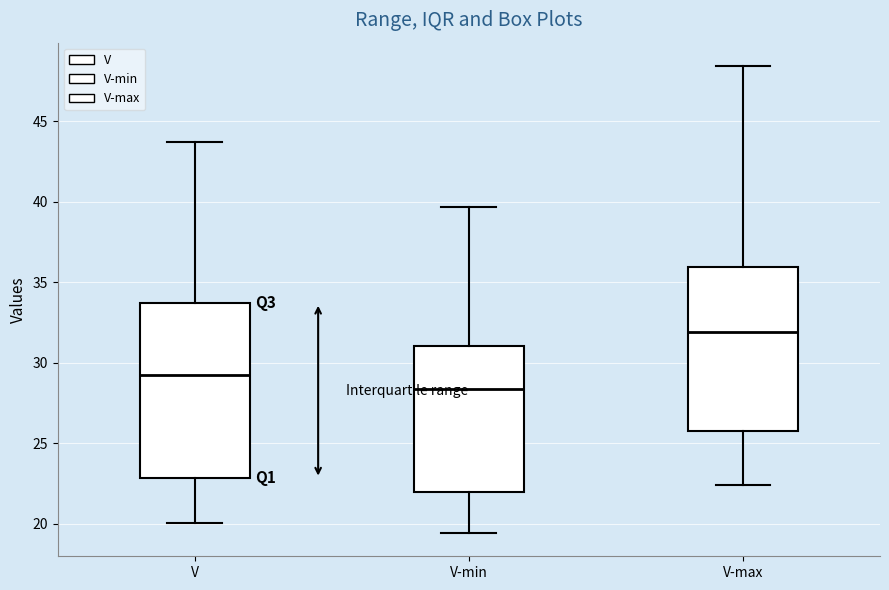

Which box has the lowest median line?

V-min